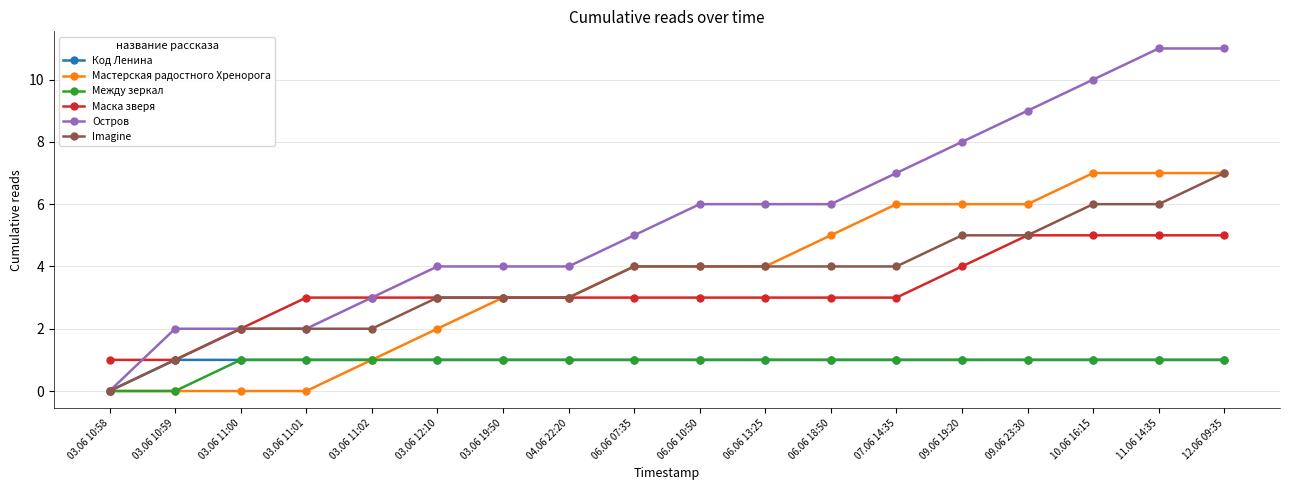

True or false: Мастерская радостного Хренорога has a value of -2 at 03.06 10:59.

False